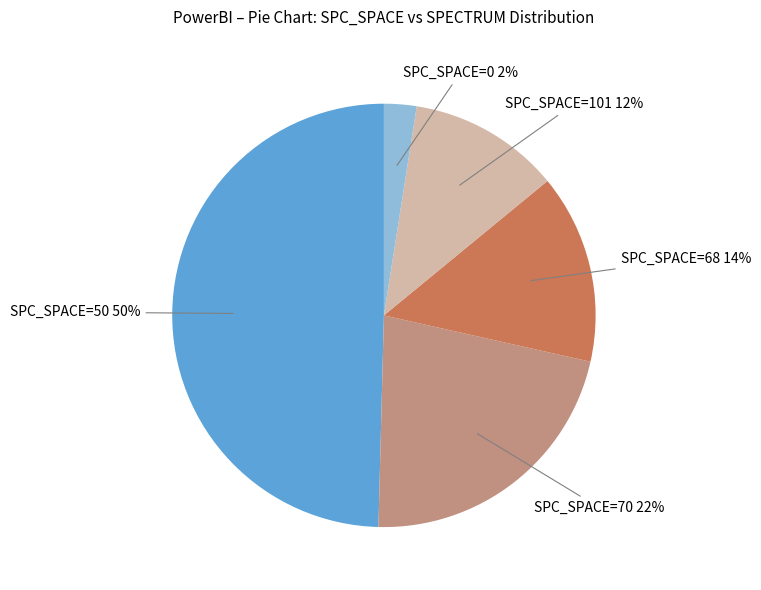

Does any single category account for the majority?

No